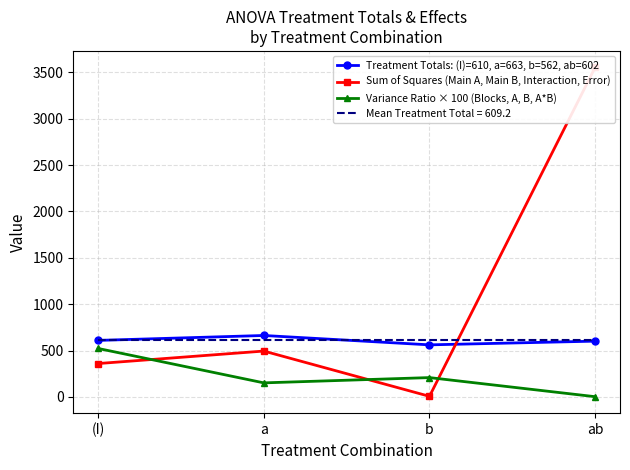

In Variance Ratio × 100 (Blocks, A, B, A*B), how many points are higher than both neighbors (excluding endpoints)?

1